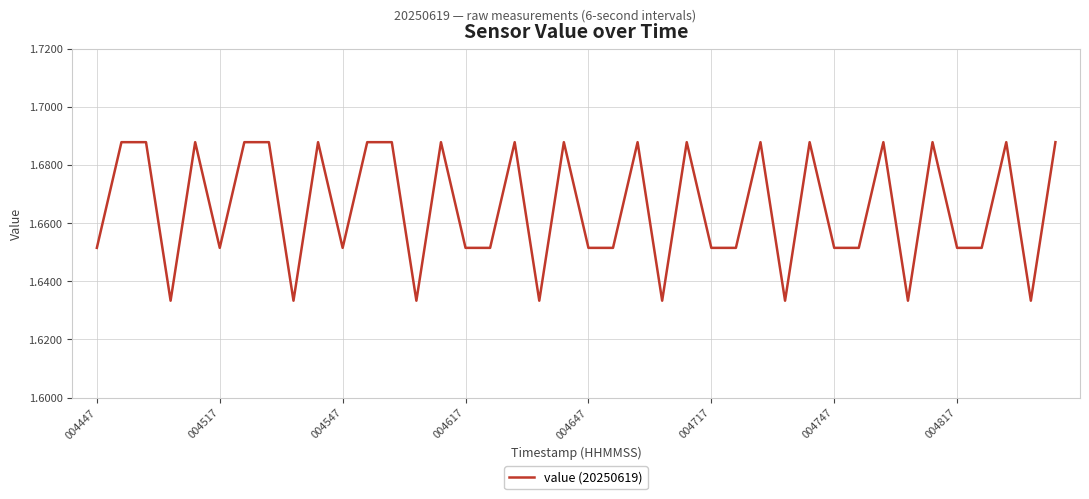

What is the difference between the maximum and second lowest values?

0.1